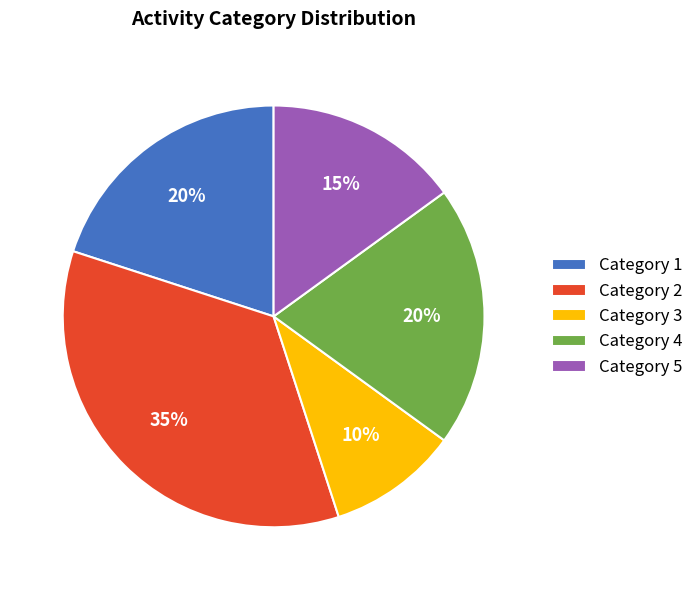

The Category 1 slice represents 34% of the pie. True or false?

False